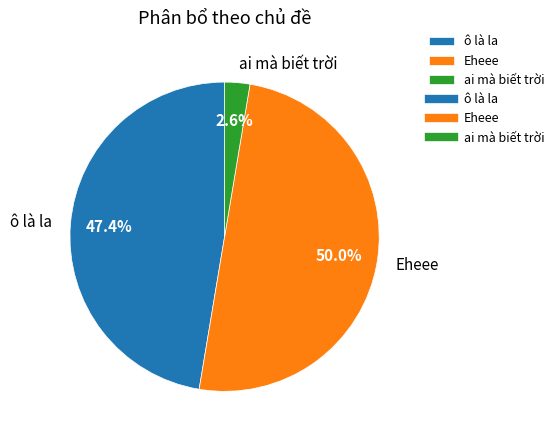

Rank the categories by value from lowest to highest.

ai mà biết trời, ô là la, Eheee